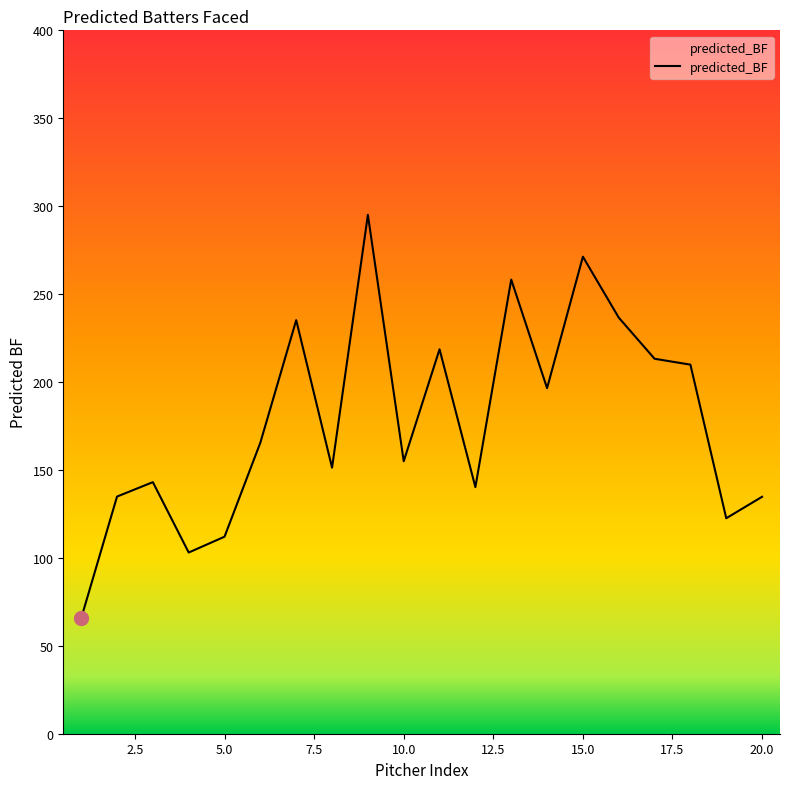

What is the maximum value shown in the chart?

295.1